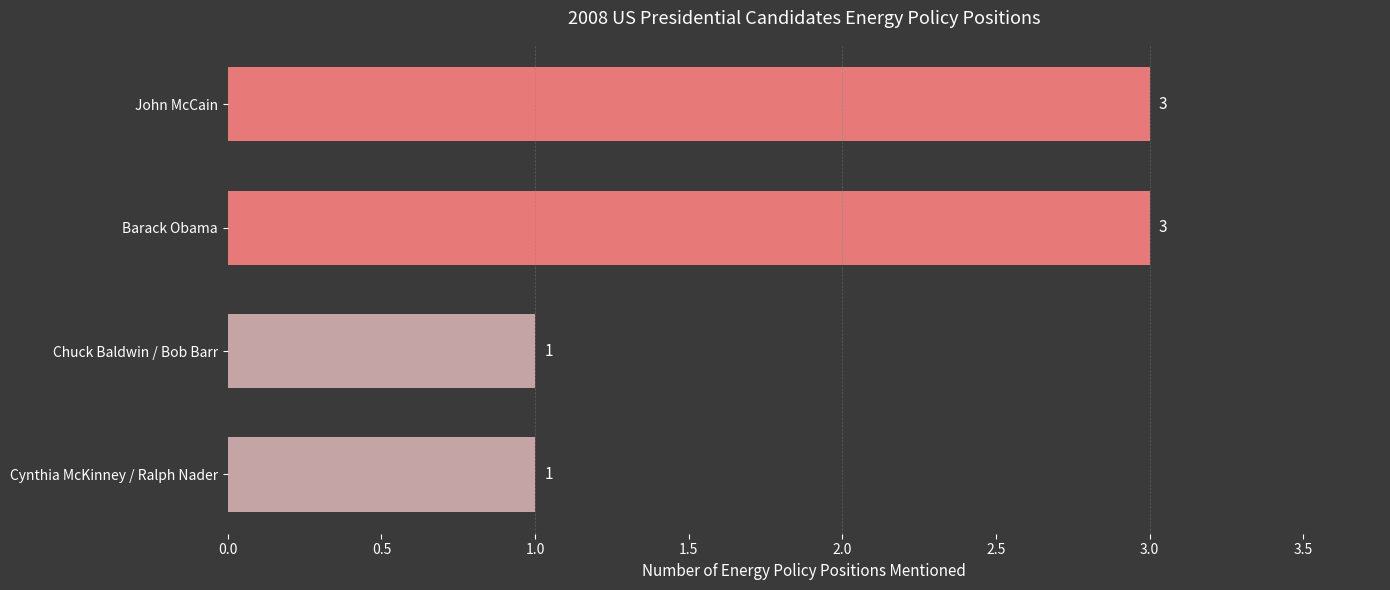

Are the bars horizontal?

Yes